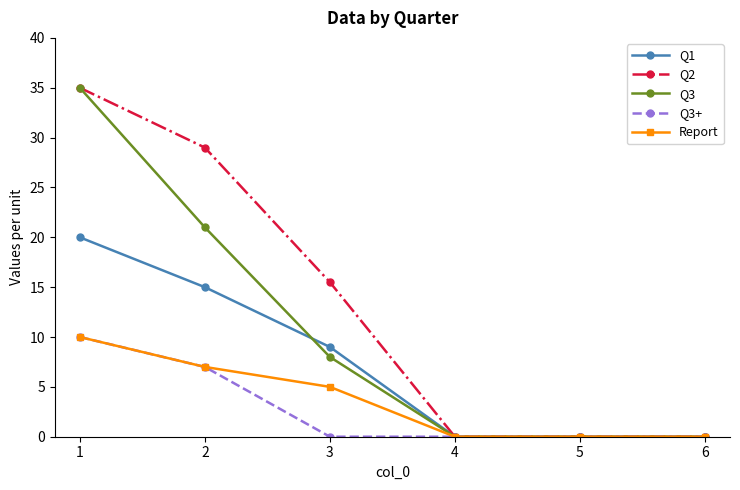

What is the difference between the maximum and minimum values in the Q2 series?

35.0